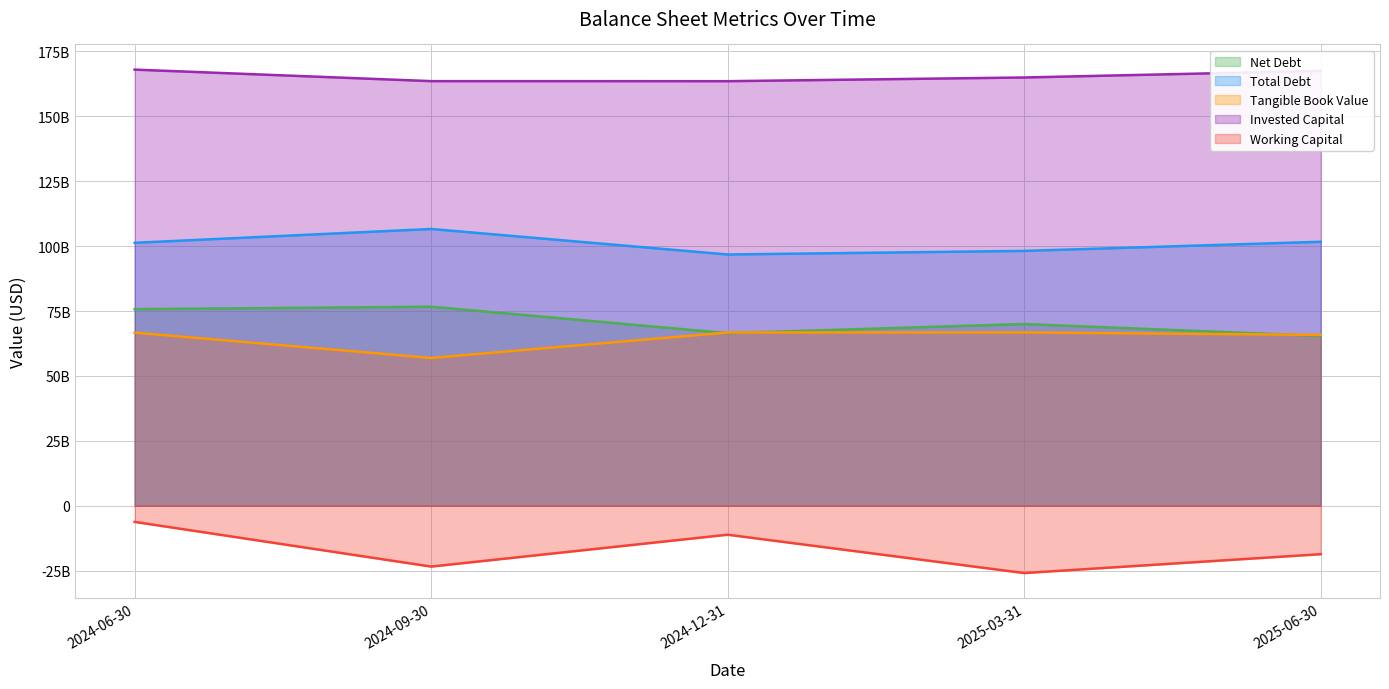

Rank the categories by Tangible Book Value value from lowest to highest.

2024-09-30, 2025-06-30, 2024-06-30, 2024-12-31, 2025-03-31